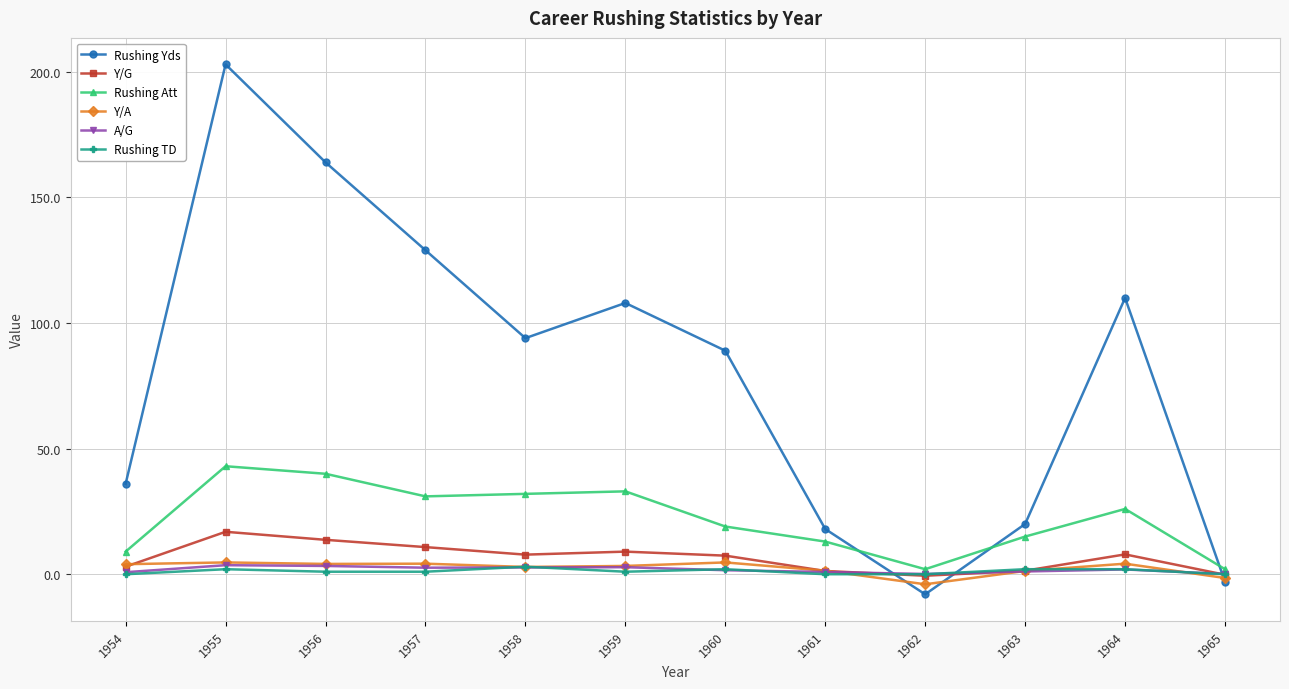

Where is the first local maximum for Rushing Att?

1955